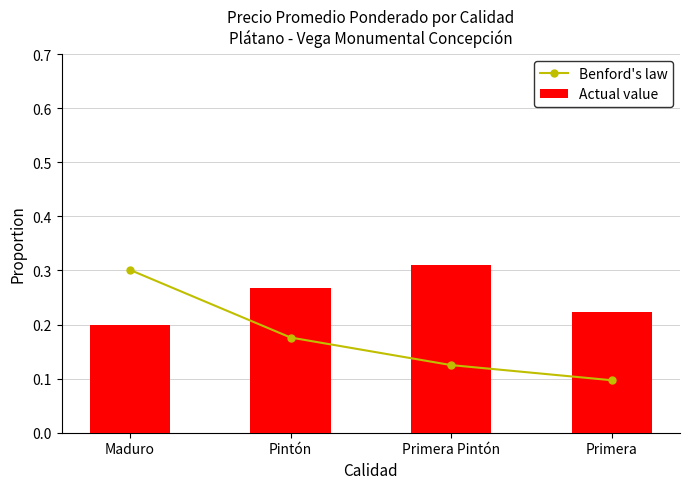

The Actual value series shows 0.1 at Primera. True or false?

False